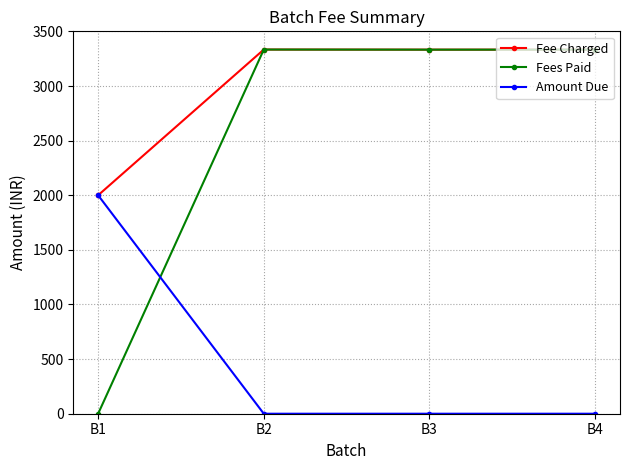

Which series has the largest range (max minus min)?

Fees Paid